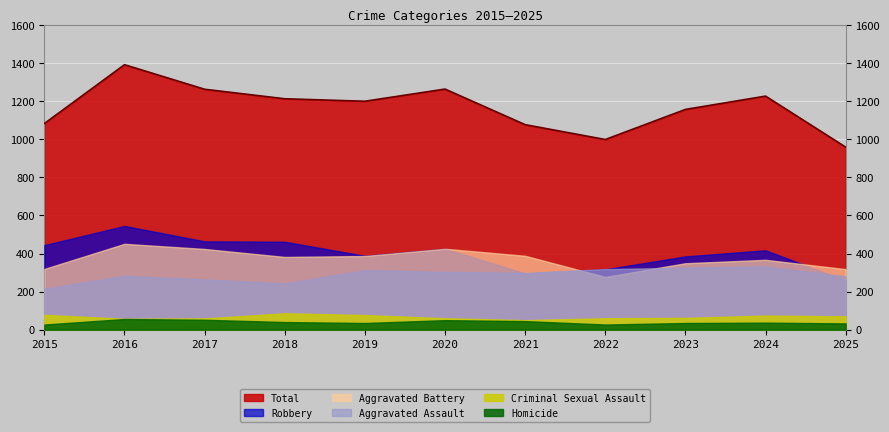

Is the value of Homicide at 2016 greater than the value of Criminal Sexual Assault at 2025?

No